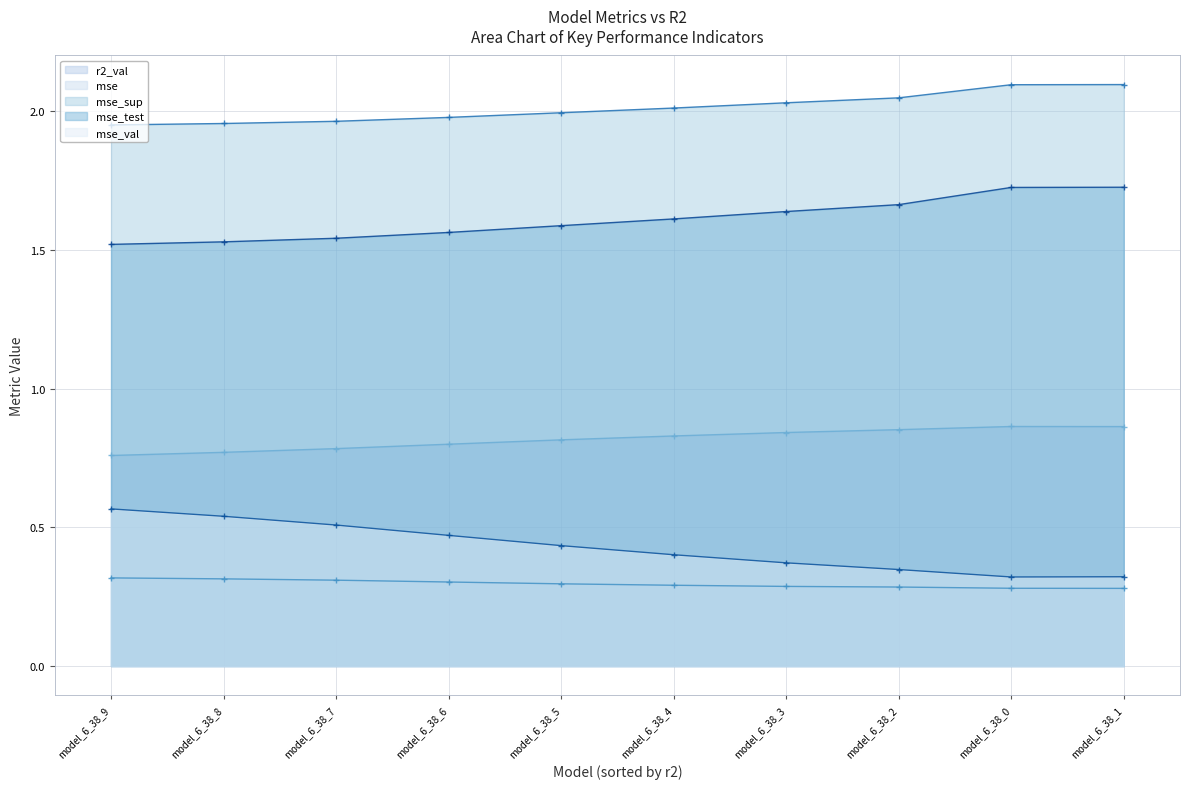

List the series in order of their peak value, highest first.

mse_sup, mse_test, r2_val, mse_val, mse